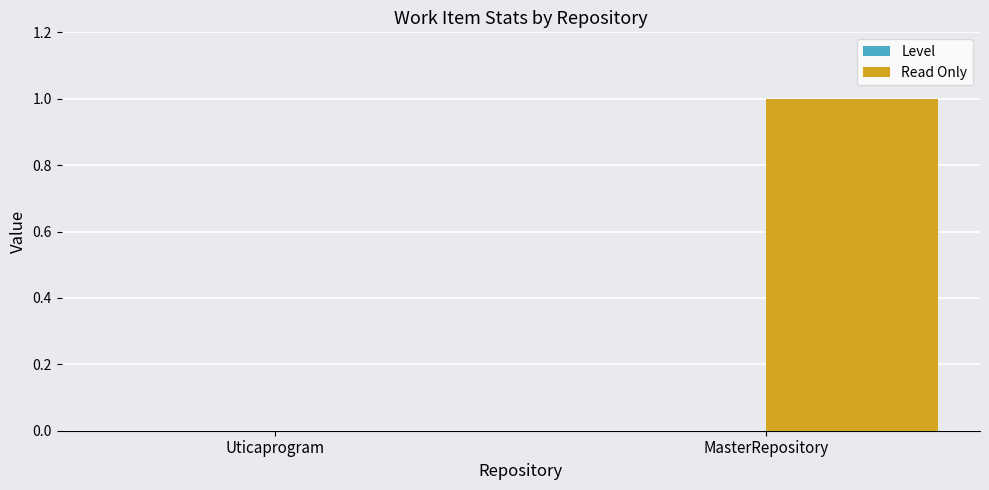

Reading right to left, transcribe all the data shown in this chart.

MasterRepository=1	Uticaprogram=0